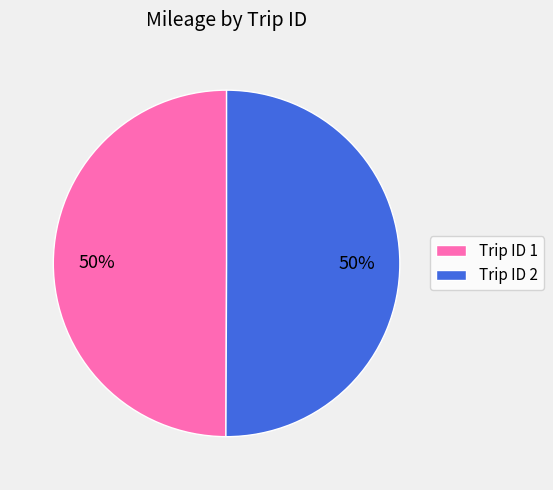

True or false: Trip ID 1 accounts for 50% of the total.

True